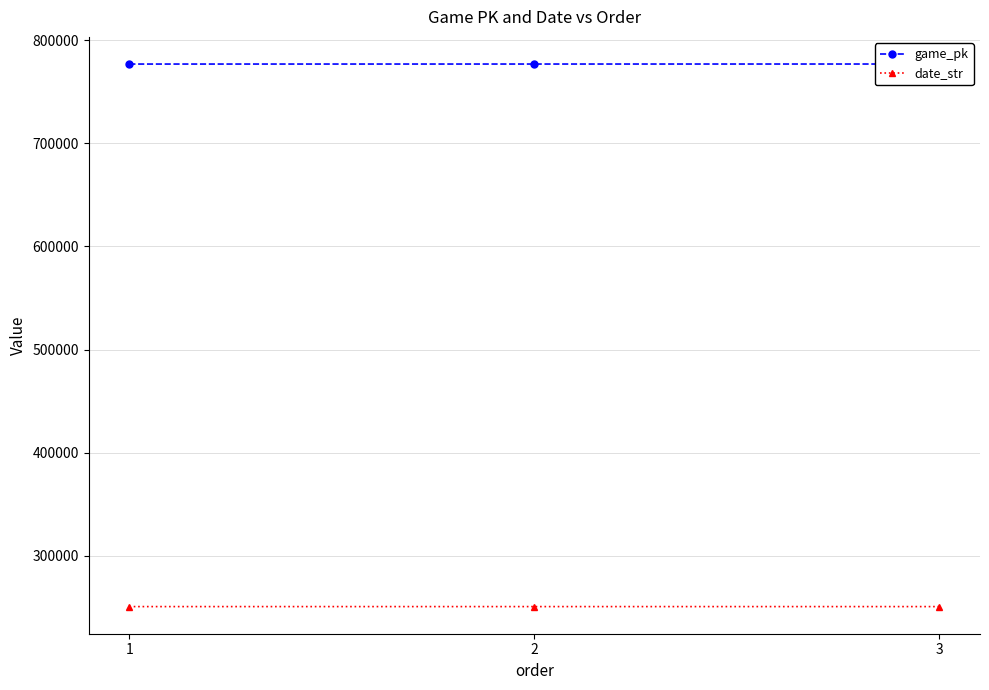

Rank the categories by game_pk value from lowest to highest.

1, 2, 3